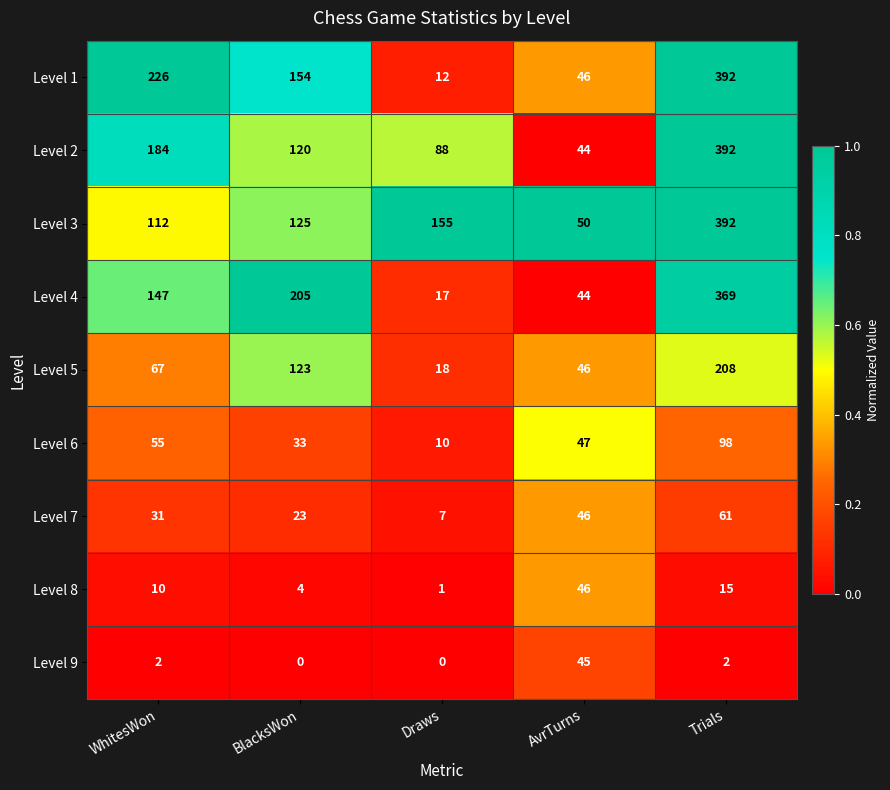

What is the difference between the maximum and minimum values in the Level 4 series?

352